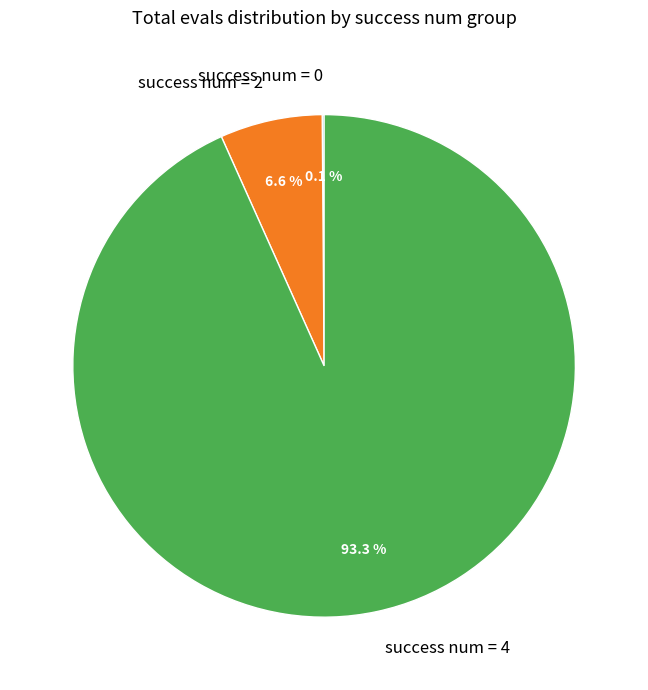

What is the largest slice in the pie chart?

success num = 4